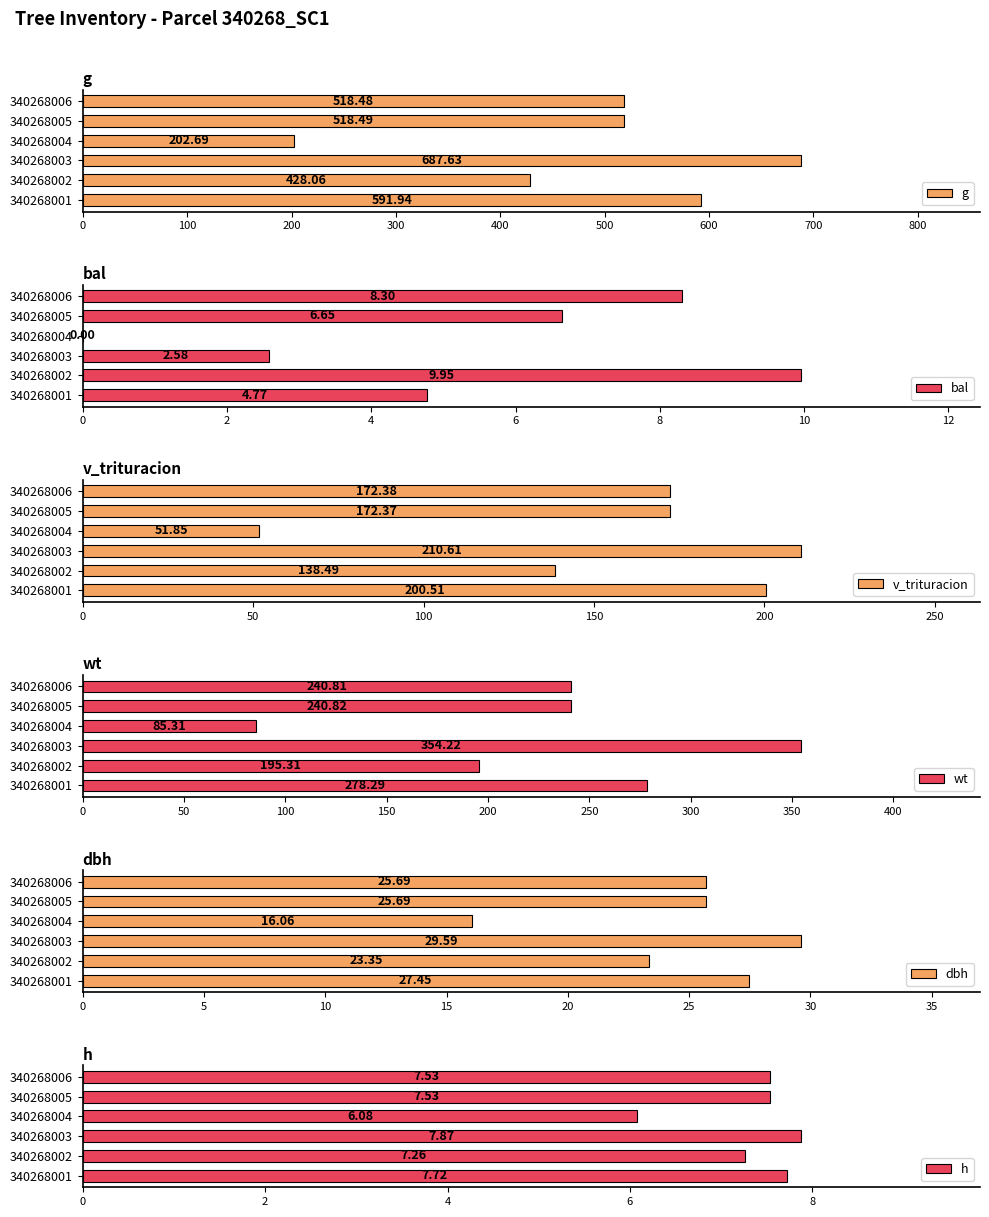

What is the difference between the dbh values at 340268005 and 340268003?

3.9